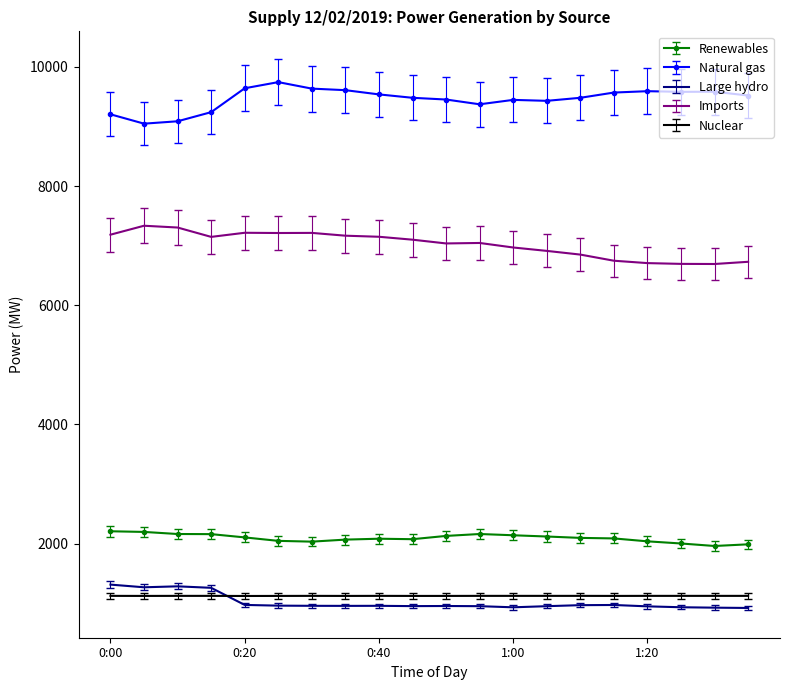

What is the difference between the maximum and minimum values in the Imports series?

642